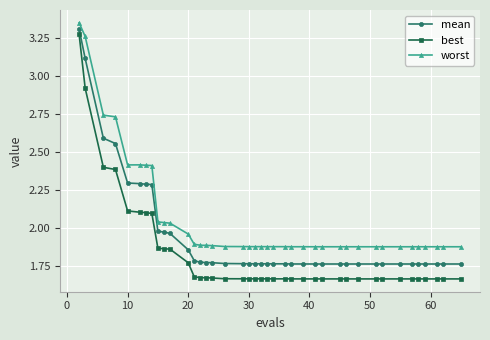

What is the difference between the maximum and minimum values in the mean series?

1.5